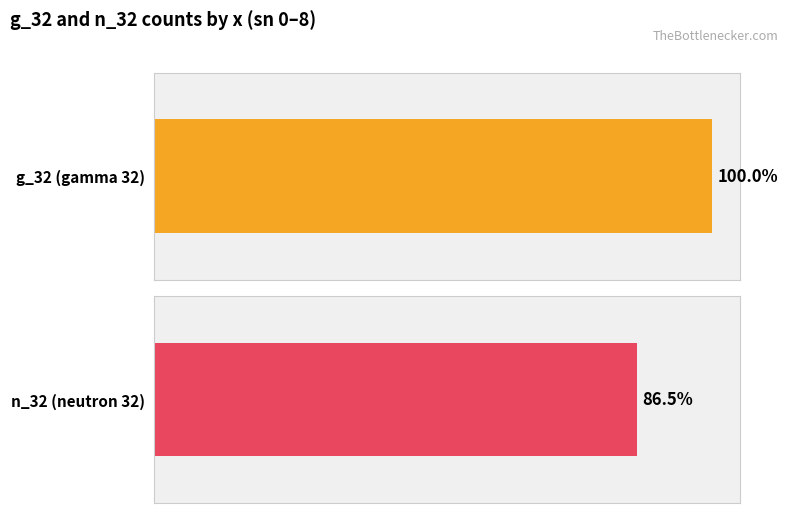

Rank the series by their average value, from highest to lowest.

g_32, n_32